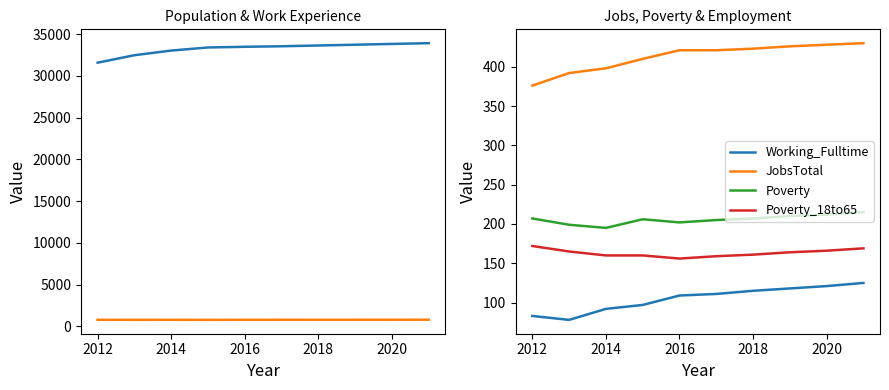

Is it true that JobsTotal equals 639 at 2012?

False